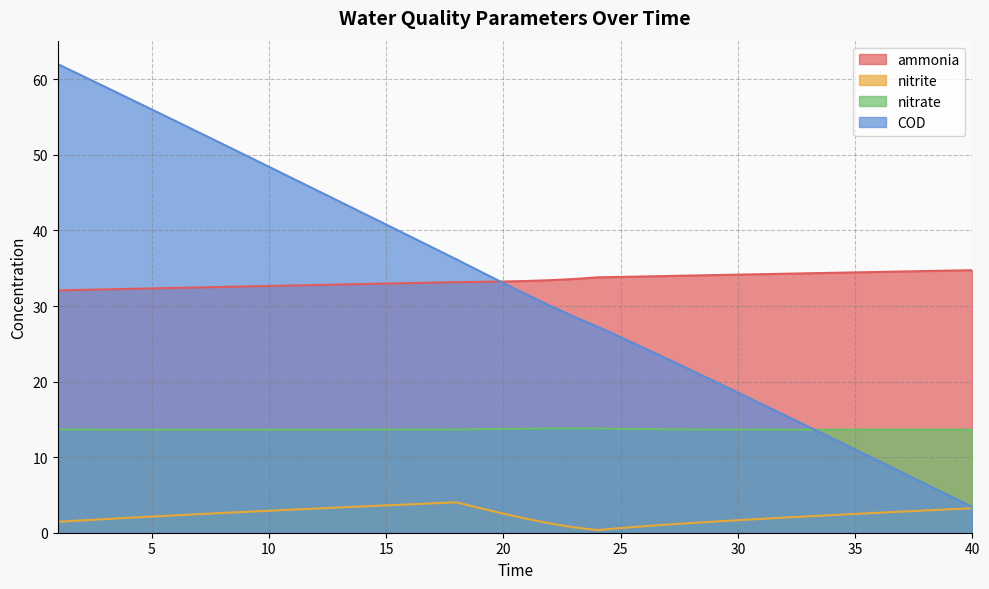

Does the chart have visible grid lines?

Yes